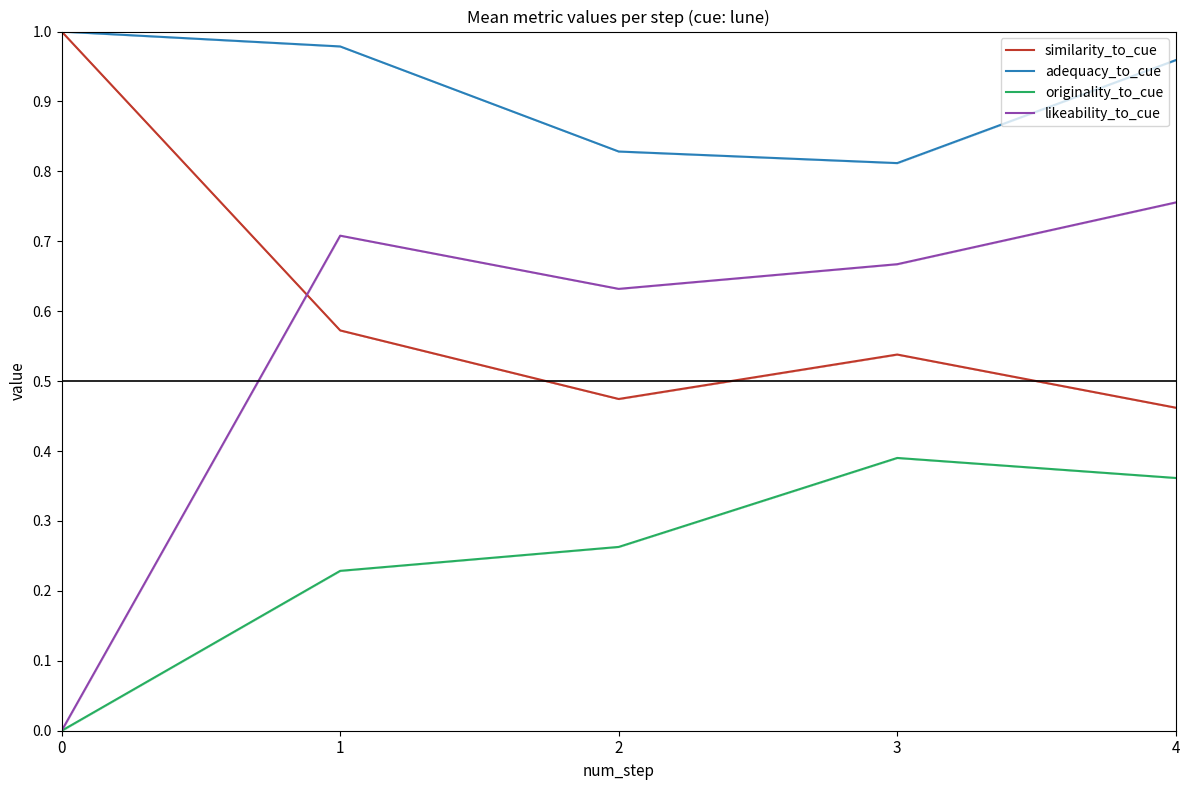

True or false: adequacy_to_cue has more than 1 interior local peaks.

False